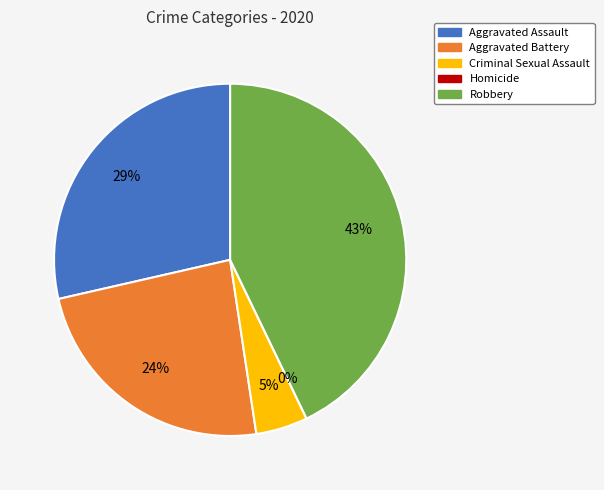

Rank the categories by value from highest to lowest.

Robbery, Aggravated Assault, Aggravated Battery, Criminal Sexual Assault, Homicide